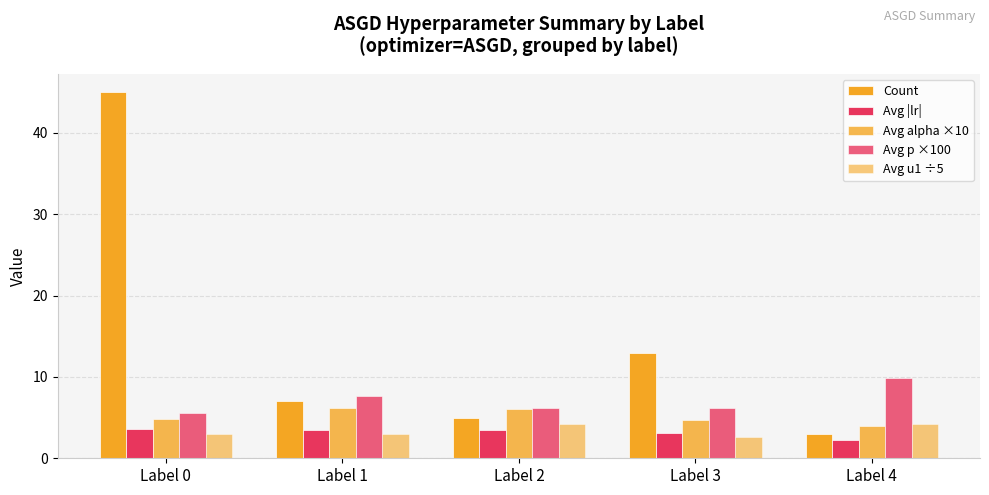

What is the maximum value for Avg p ×100?

9.9